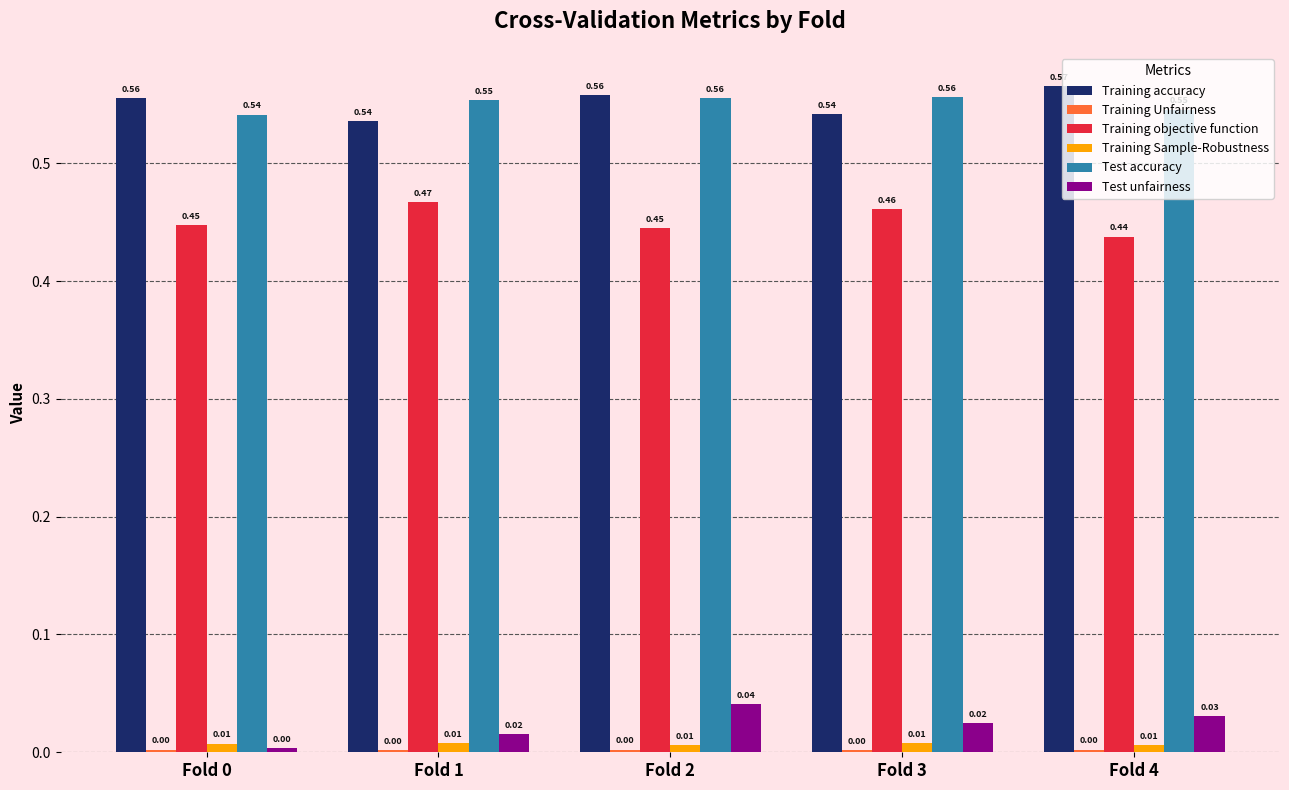

What is the total value across all series at Fold 3?

1.6